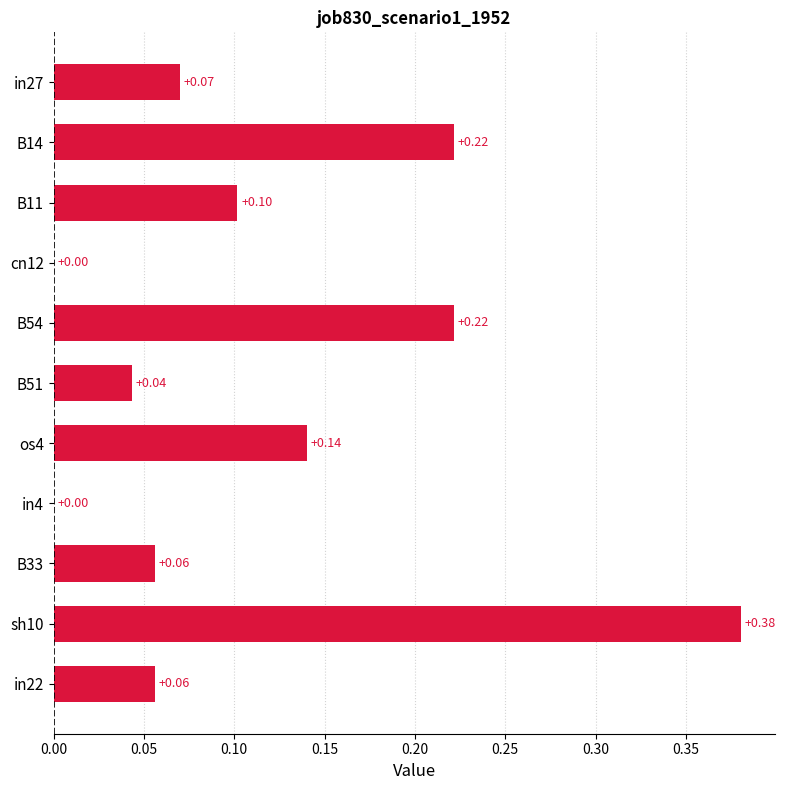

Which has a higher value, B54 or B51?

B54